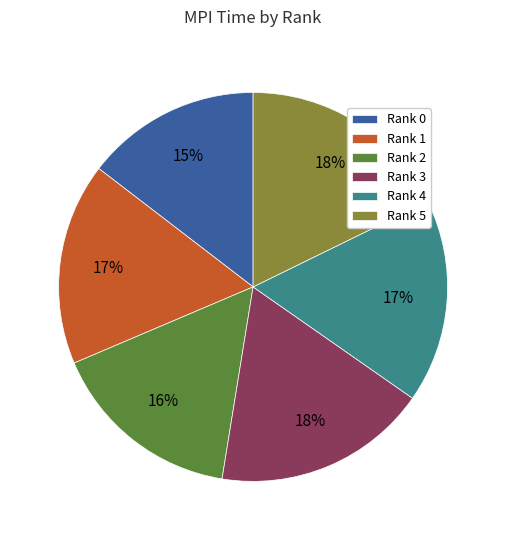

What is the smallest slice in the pie chart?

Rank 0